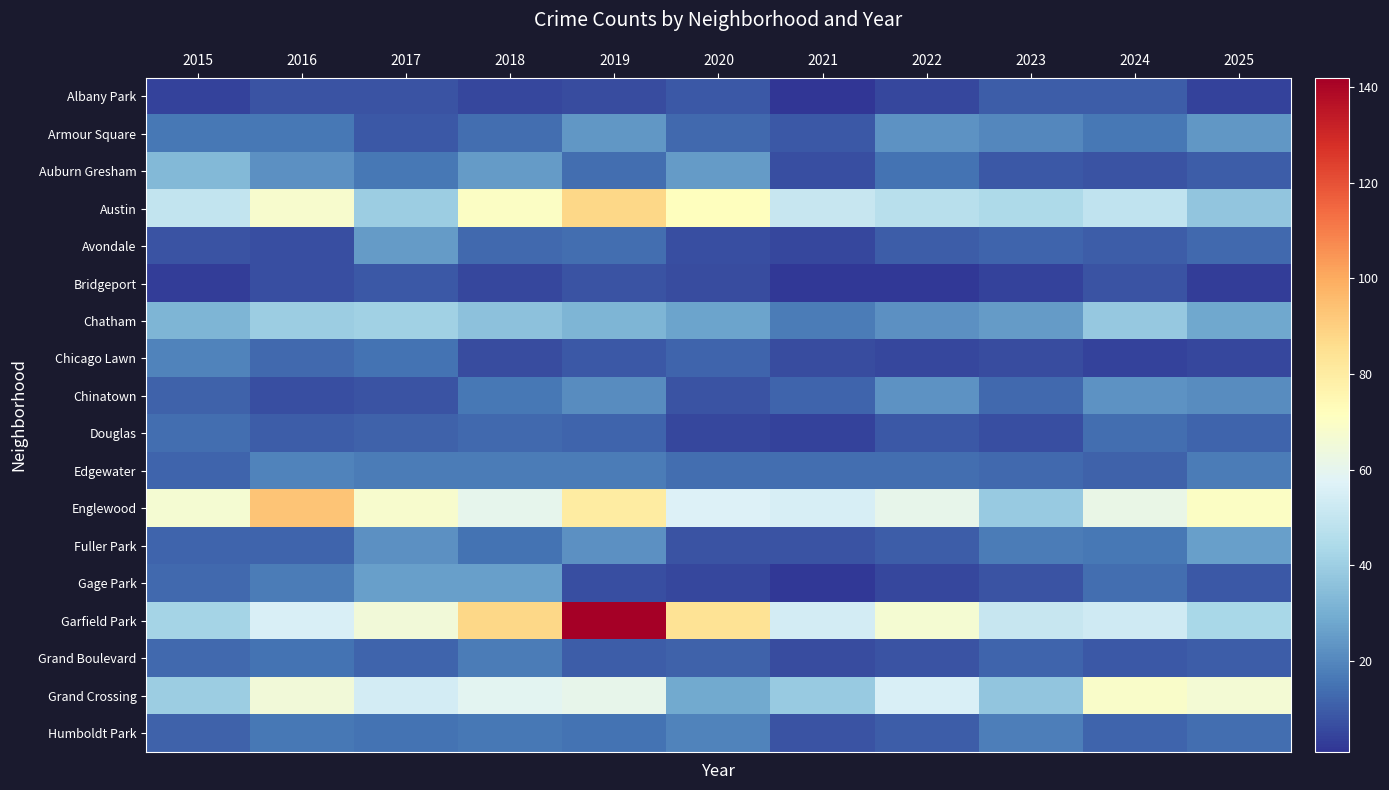

Which has a higher value, 2021 or 2022?

2022